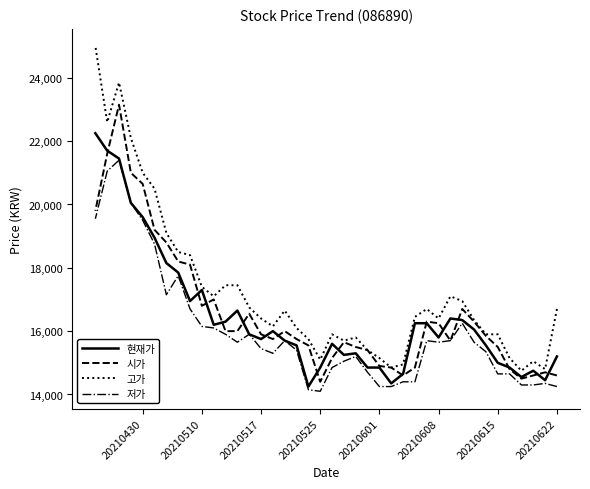

Is this an area chart (filled region under the line)?

No